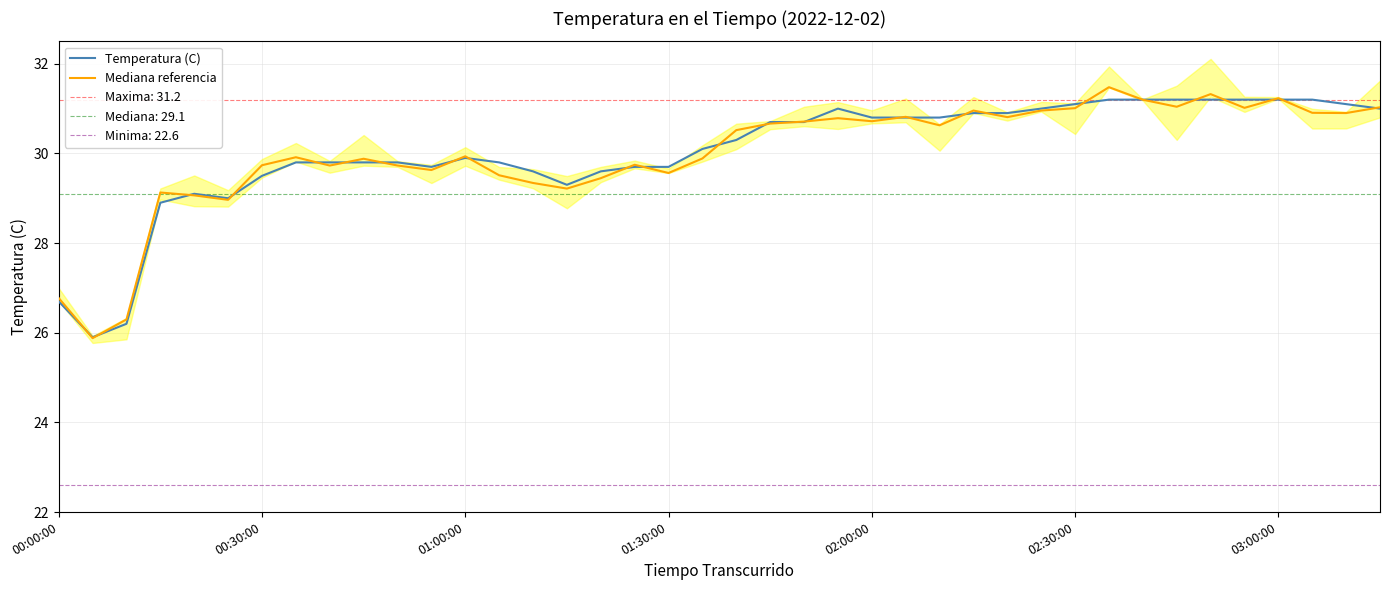

What is the maximum value for Temperatura (C)?

31.2